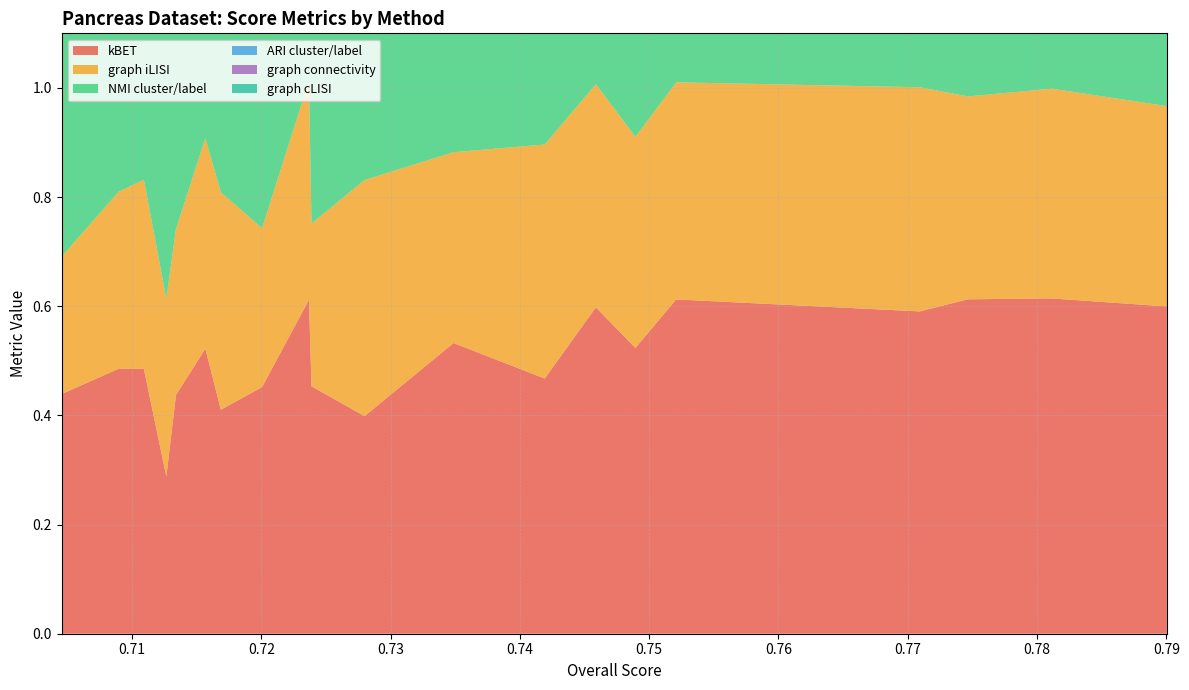

Reading left to right, transcribe all the data shown in this chart.

kBET: 0.7900360679688442=0.6	0.781129145712782=0.6	0.7746587922502629=0.6	0.7709289650483281=0.6	0.752087399428877=0.6	0.748935268741125=0.5	0.7458785649306411=0.6	0.741923615586465=0.5	0.7348690919539499=0.5	0.7279916188864599=0.4	0.723884677636787=0.5	0.7236909020797591=0.6	0.720062557471025=0.5	0.716877408319004=0.4	0.7156774950994681=0.5	0.7134047188995358=0.4	0.712660526141463=0.3	0.7109212279543679=0.5	0.7089738785199889=0.5	0.7045645083098591=0.4
graph iLISI: 0.7900360679688442=0.4	0.781129145712782=0.4	0.7746587922502629=0.4	0.7709289650483281=0.4	0.752087399428877=0.4	0.748935268741125=0.4	0.7458785649306411=0.4	0.741923615586465=0.4	0.7348690919539499=0.3	0.7279916188864599=0.4	0.723884677636787=0.3	0.7236909020797591=0.4	0.720062557471025=0.3	0.716877408319004=0.4	0.7156774950994681=0.4	0.7134047188995358=0.3	0.712660526141463=0.3	0.7109212279543679=0.3	0.7089738785199889=0.3	0.7045645083098591=0.3
NMI cluster/label: 0.7900360679688442=0.9	0.781129145712782=0.9	0.7746587922502629=0.9	0.7709289650483281=0.9	0.752087399428877=0.9	0.748935268741125=1.0	0.7458785649306411=0.8	0.741923615586465=0.9	0.7348690919539499=0.9	0.7279916188864599=0.9	0.723884677636787=0.9	0.7236909020797591=0.9	0.720062557471025=0.9	0.716877408319004=0.9	0.7156774950994681=0.8	0.7134047188995358=0.9	0.712660526141463=0.9	0.7109212279543679=0.8	0.7089738785199889=0.9	0.7045645083098591=0.9
ARI cluster/label: 0.7900360679688442=0.9	0.781129145712782=0.9	0.7746587922502629=0.9	0.7709289650483281=0.9	0.752087399428877=0.9	0.748935268741125=1.0	0.7458785649306411=0.9	0.741923615586465=0.9	0.7348690919539499=1.0	0.7279916188864599=0.9	0.723884677636787=0.9	0.7236909020797591=0.9	0.720062557471025=1.0	0.716877408319004=0.9	0.7156774950994681=0.9	0.7134047188995358=0.9	0.712660526141463=0.9	0.7109212279543679=0.9	0.7089738785199889=0.9	0.7045645083098591=0.9
graph connectivity: 0.7900360679688442=1.0	0.781129145712782=1.0	0.7746587922502629=1.0	0.7709289650483281=1.0	0.752087399428877=1.0	0.748935268741125=1.0	0.7458785649306411=1.0	0.741923615586465=1.0	0.7348690919539499=1.0	0.7279916188864599=1.0	0.723884677636787=1.0	0.7236909020797591=1.0	0.720062557471025=1.0	0.716877408319004=1.0	0.7156774950994681=1.0	0.7134047188995358=1.0	0.712660526141463=1.0	0.7109212279543679=1.0	0.7089738785199889=1.0	0.7045645083098591=1.0
graph cLISI: 0.7900360679688442=1.0	0.781129145712782=1.0	0.7746587922502629=1.0	0.7709289650483281=1.0	0.752087399428877=1.0	0.748935268741125=1.0	0.7458785649306411=1.0	0.741923615586465=1.0	0.7348690919539499=1.0	0.7279916188864599=1.0	0.723884677636787=1.0	0.7236909020797591=1.0	0.720062557471025=1.0	0.716877408319004=0.9	0.7156774950994681=1.0	0.7134047188995358=1.0	0.712660526141463=1.0	0.7109212279543679=1.0	0.7089738785199889=1.0	0.7045645083098591=1.0